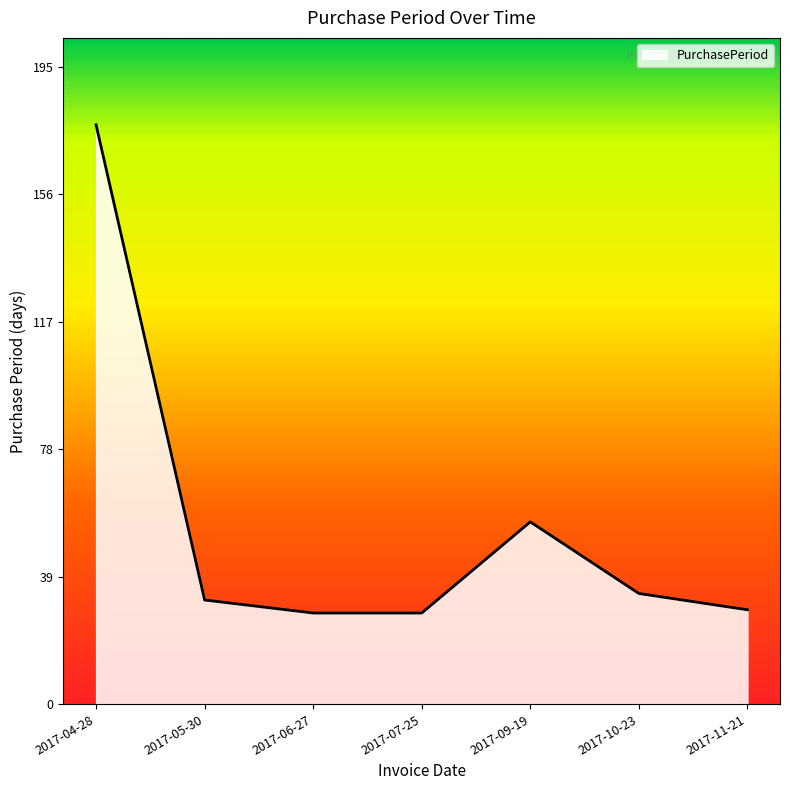

What is the ratio of the value at 2017-09-19 to the value at 2017-04-28?

0.3